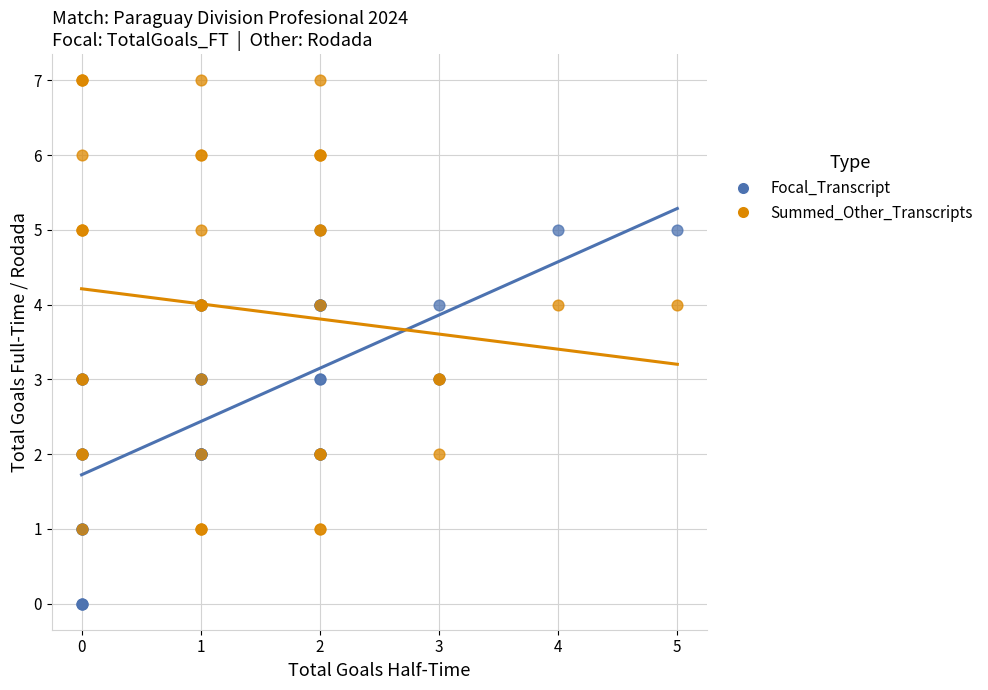

Which series has the widest spread of Y values?

Summed_Other_Transcripts